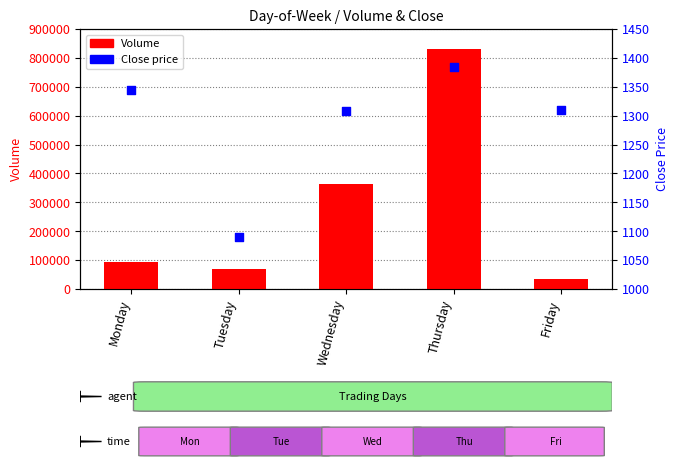

At which category is the sum across all series the highest?

Thursday